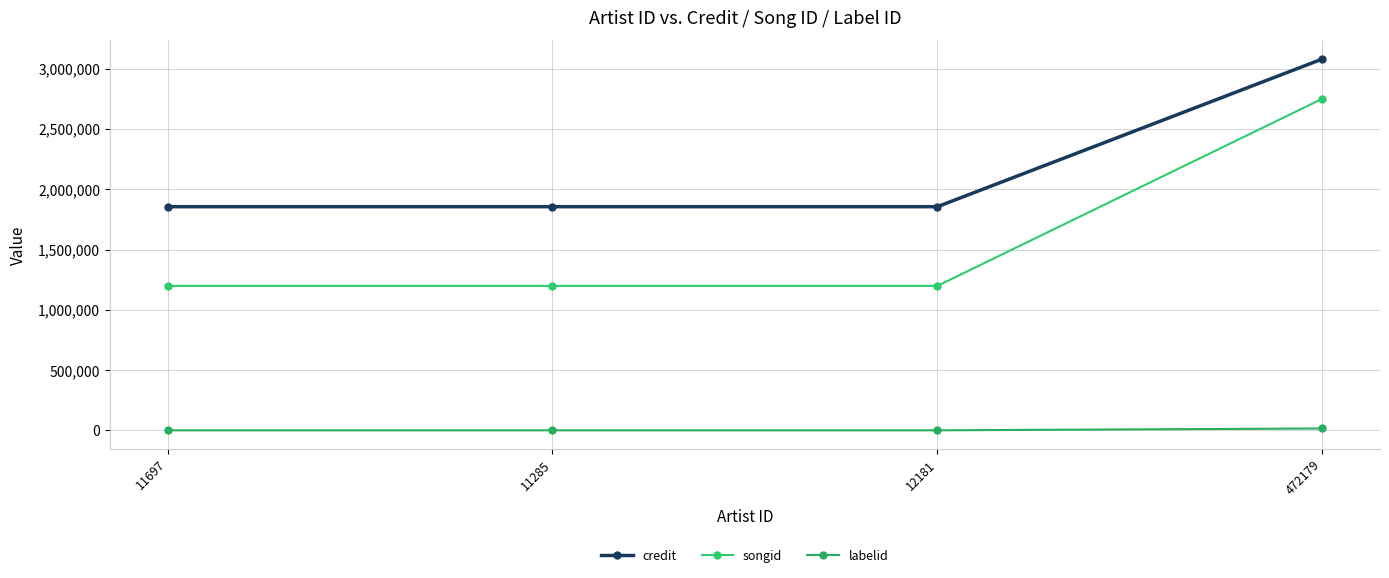

What is the average value of the songid series?

1586321